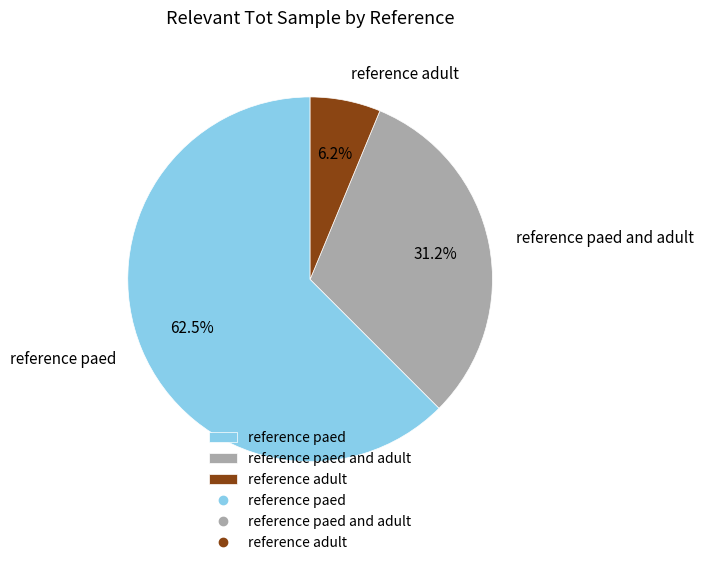

Count the number of slices in the pie.

3